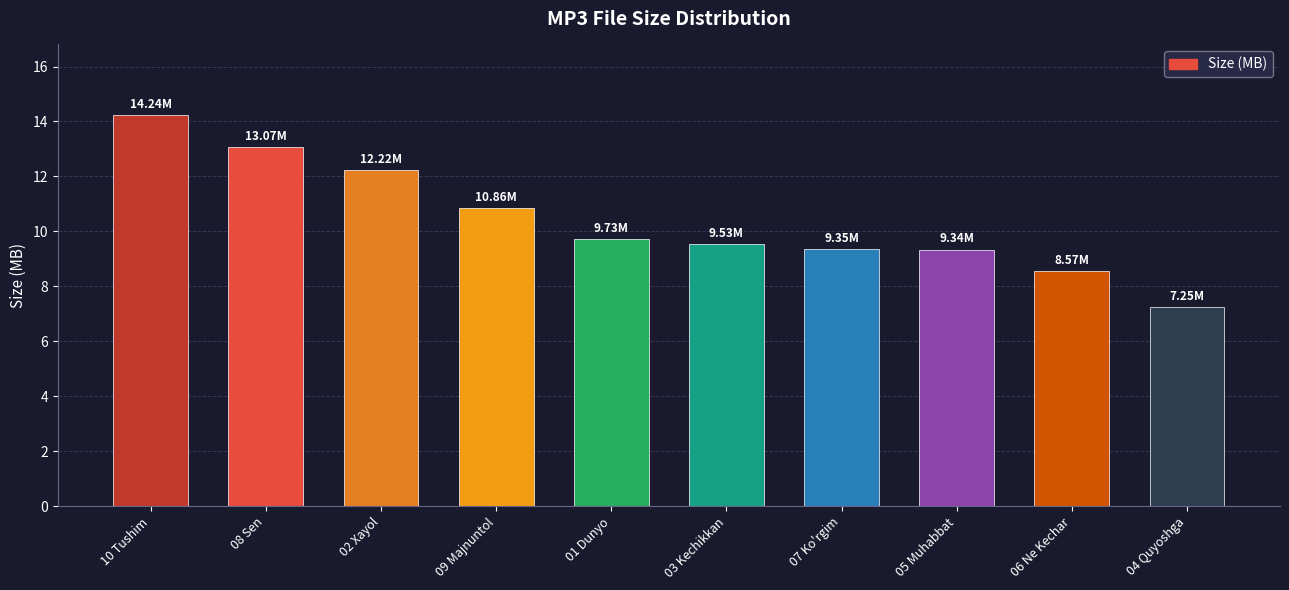

What is the value of the 2nd bar from the left?

13.1